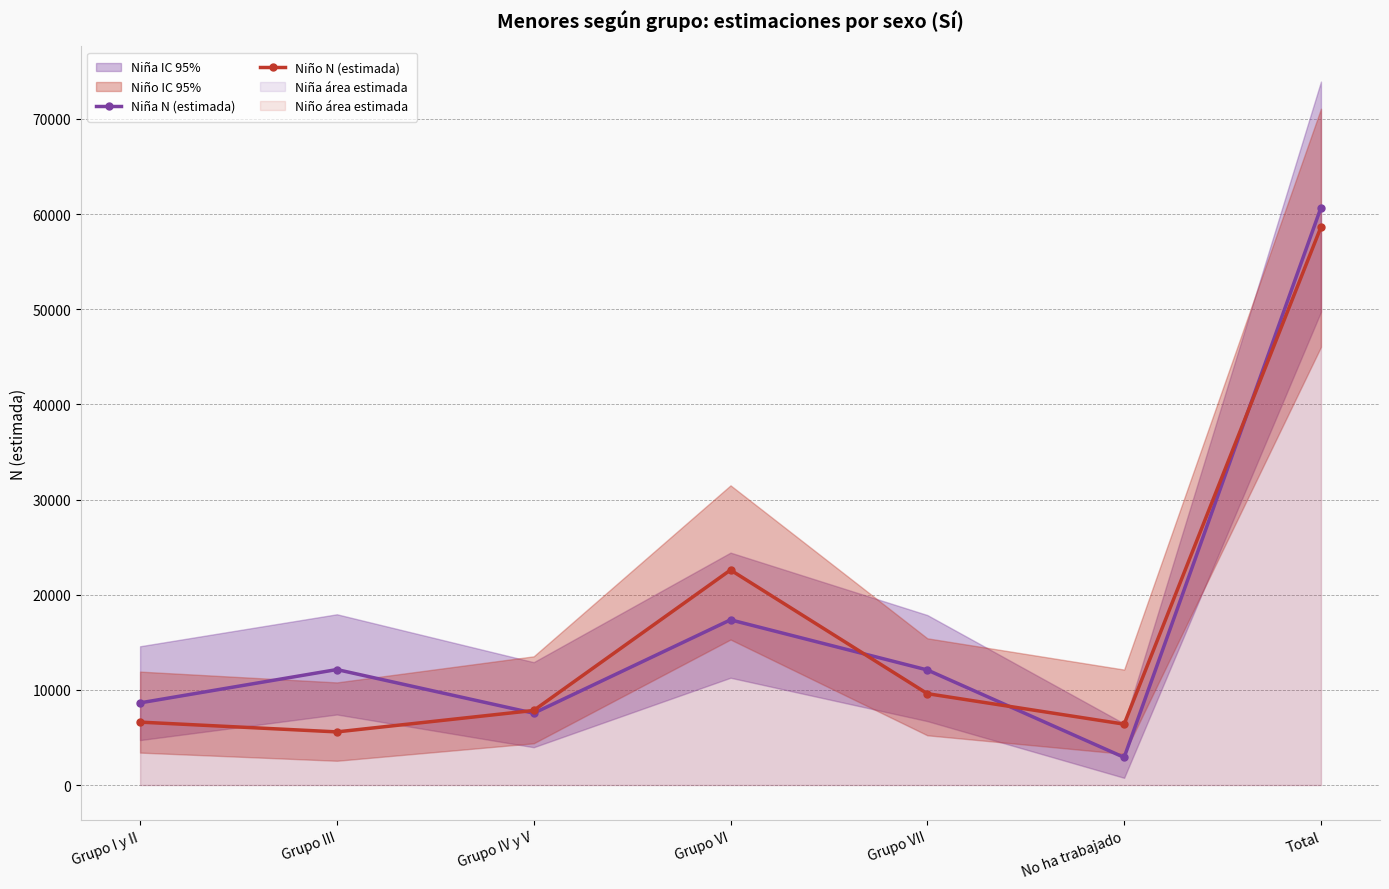

How many interior local valleys does the Niña N (estimada) series have?

2